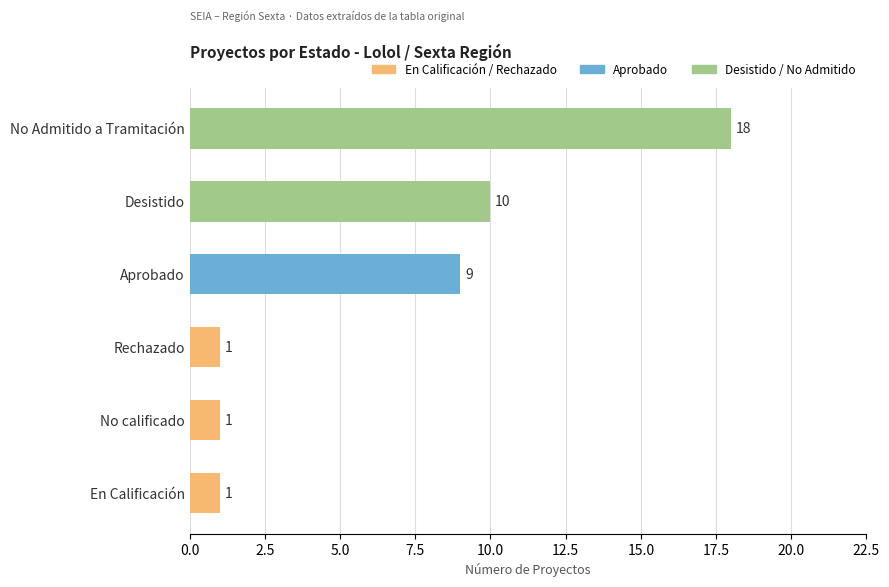

What is the label of the 2nd bar from the top?

Desistido